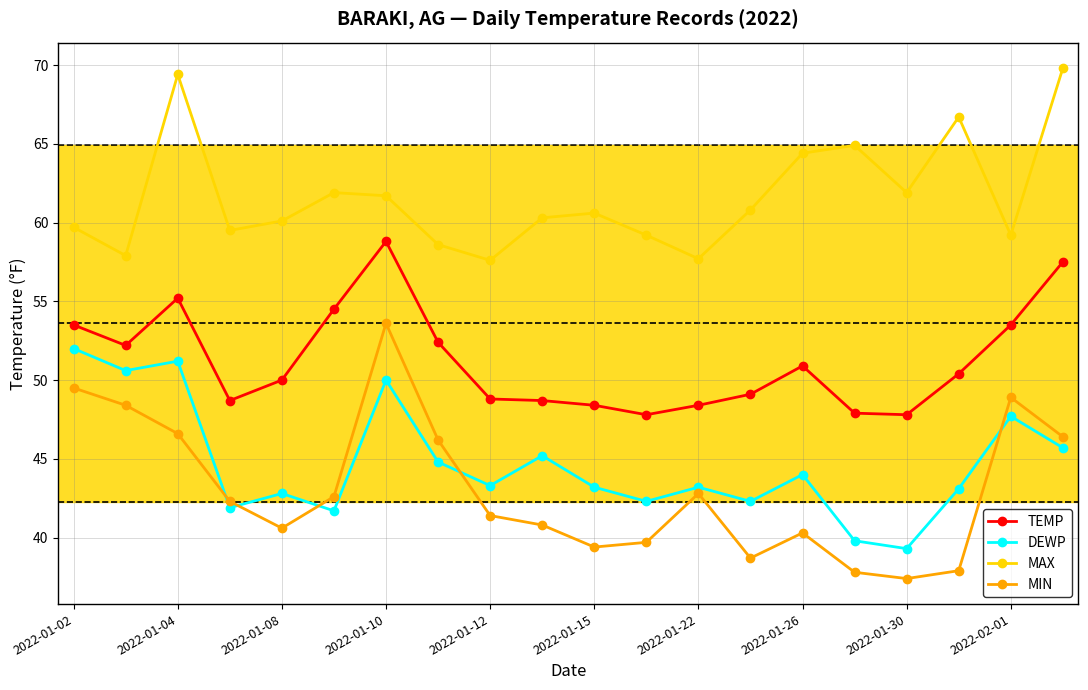

List the series in order of their peak value, highest first.

MAX, TEMP, MIN, DEWP